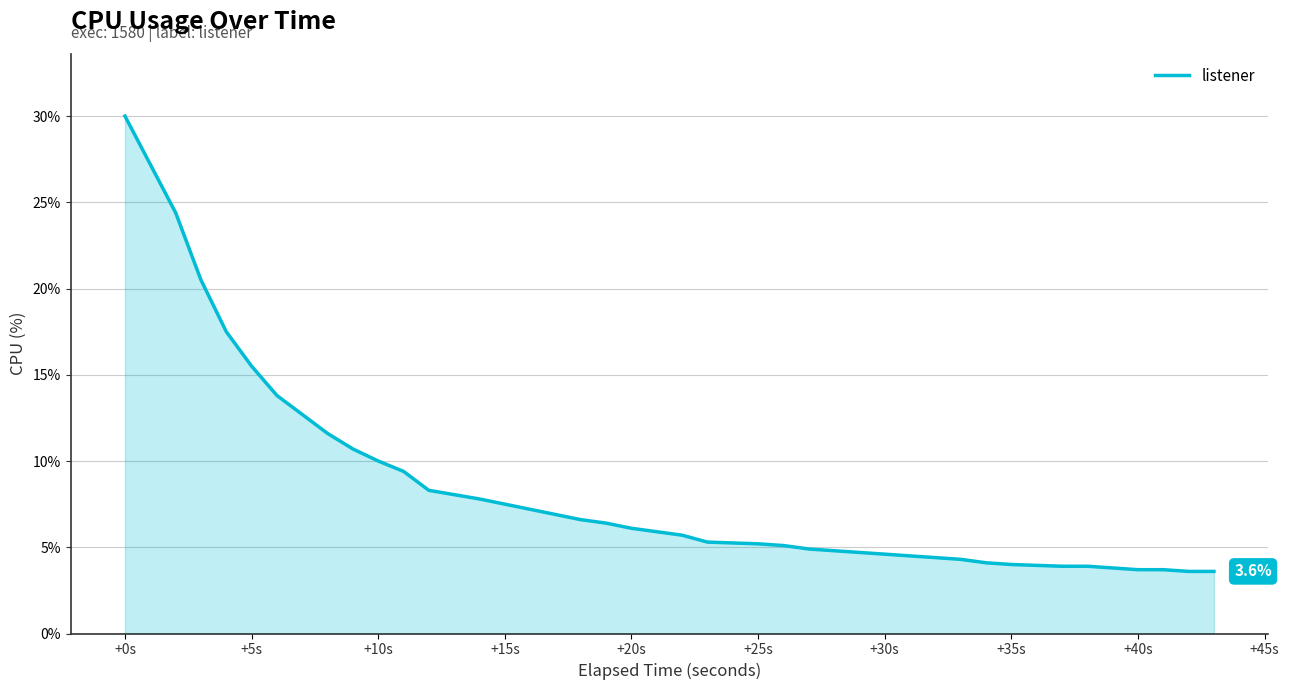

What is the average value?

8.2